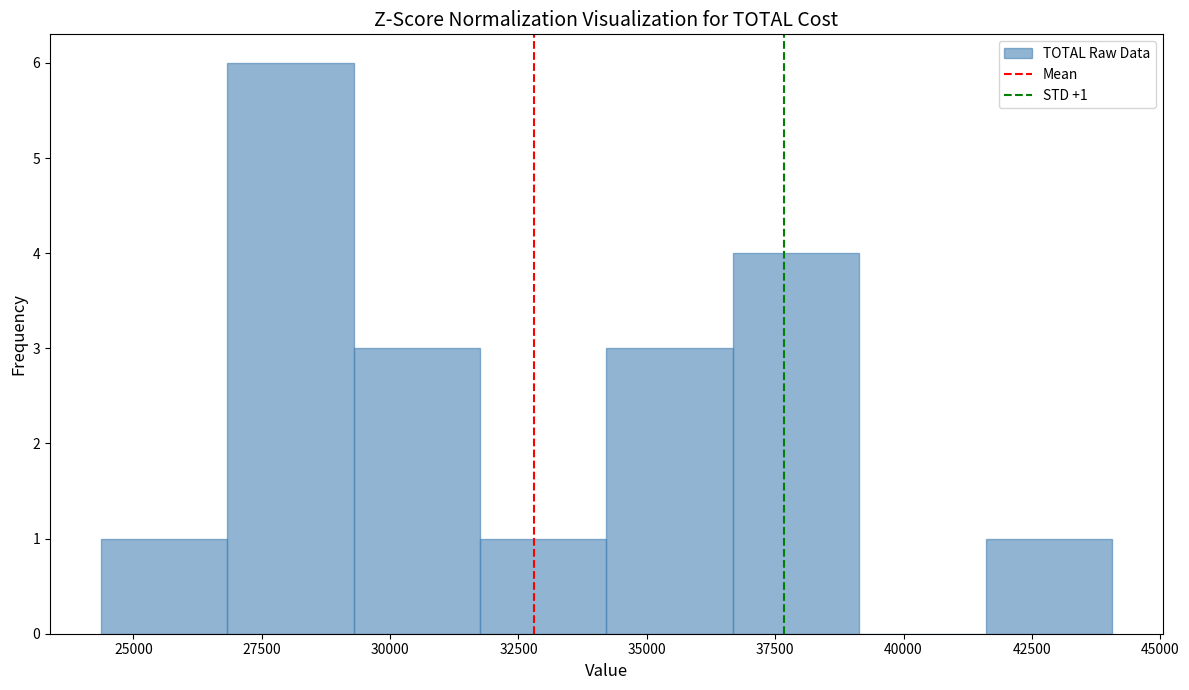

Which range on the x-axis has the tallest bar?

27000 to 29500